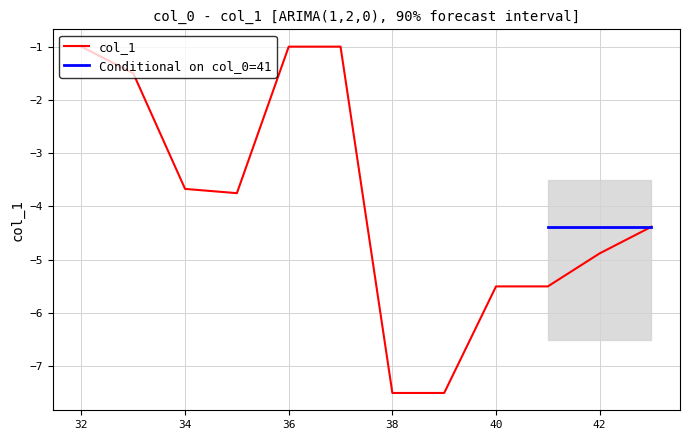

At which label is the value closest to -4?

35